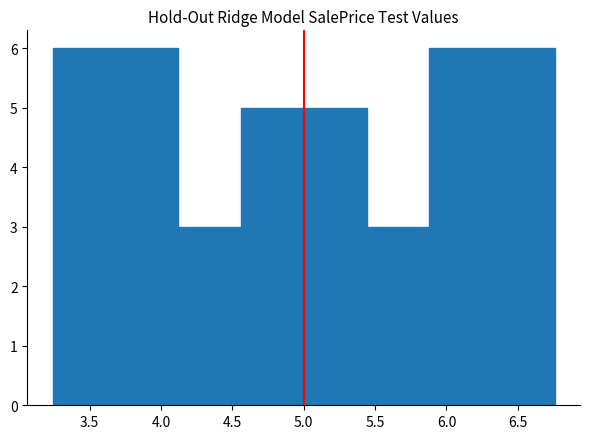

Reading left to right, transcribe this chart: for each bar, give the range it covers on the x-axis and its height. Neither the bar edges nor the heights are printed on the chart, so give them approximately, as read against the axes.

3.25 to 3.70: 6
3.70 to 4.10: 6
4.10 to 4.55: 3
4.55 to 5.00: 5
5.00 to 5.45: 5
5.45 to 5.90: 3
5.90 to 6.30: 6
6.30 to 6.75: 6